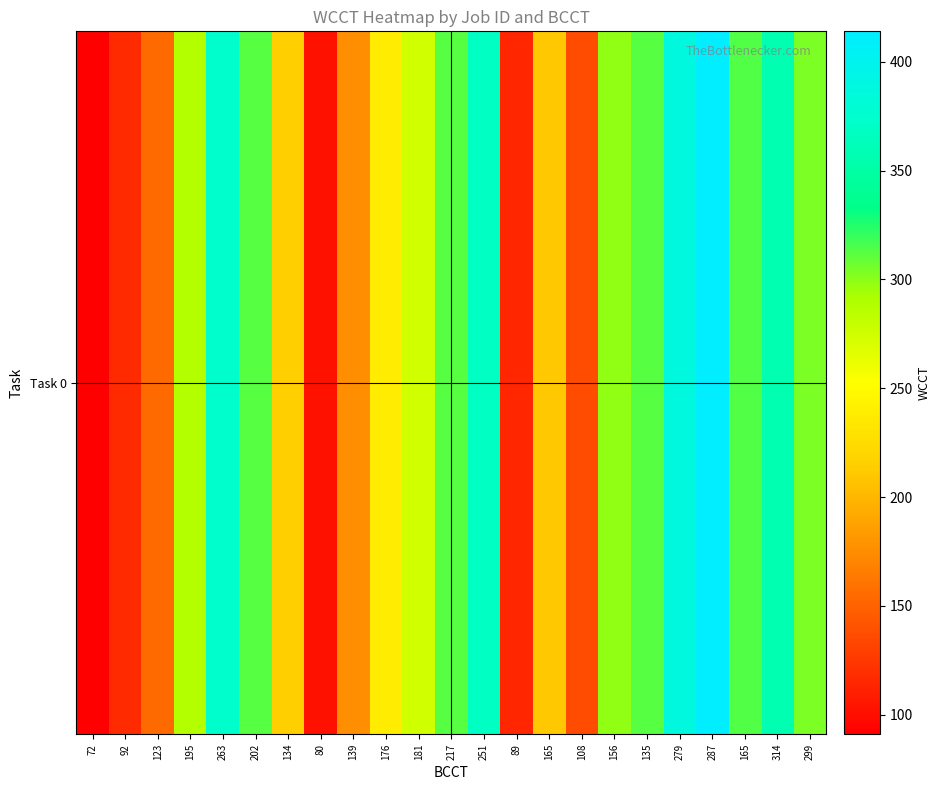

How many categories are shown in the chart?

23